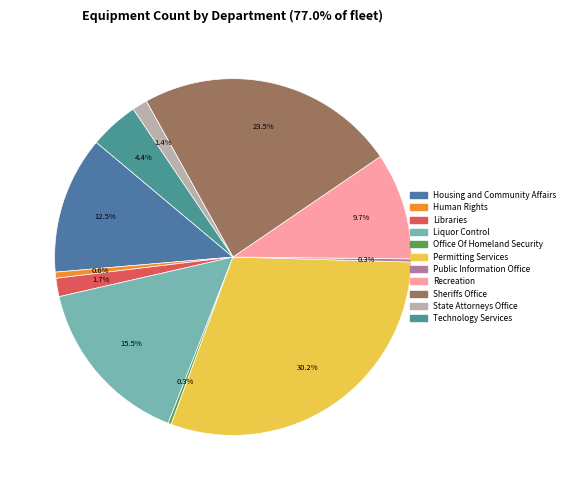

Which slice is the smallest?

Office Of Homeland Security